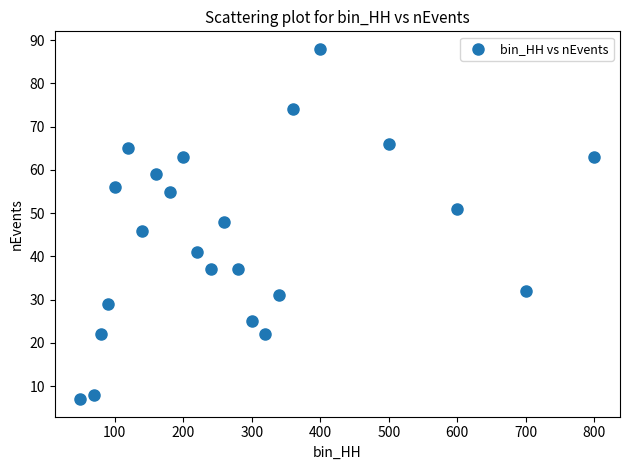

What is the range of X values (max minus min)?

750